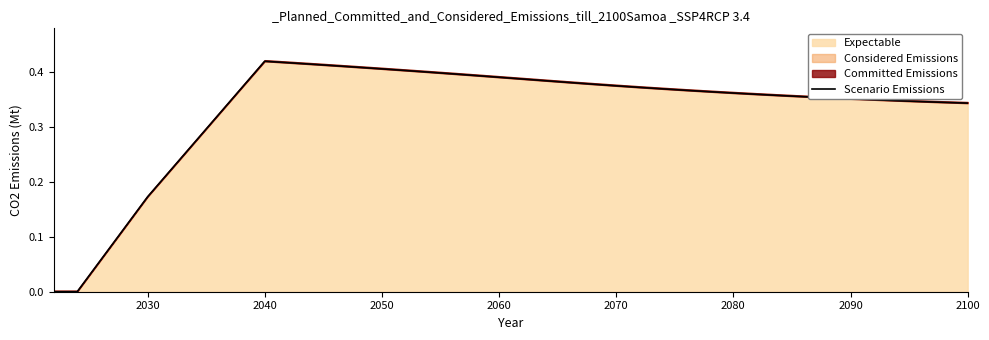

What is the average value?

0.3